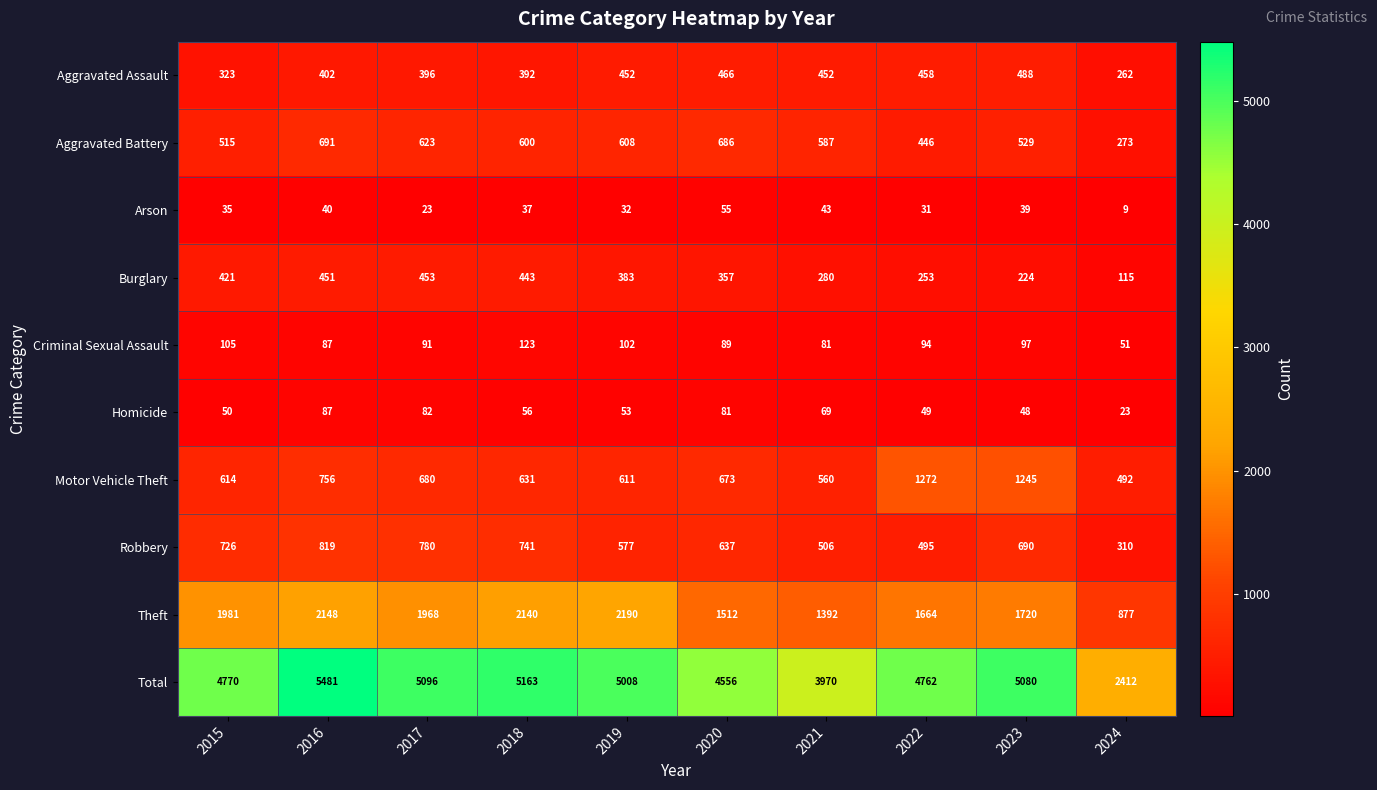

Is it true that Homicide equals 56 at 2018?

True